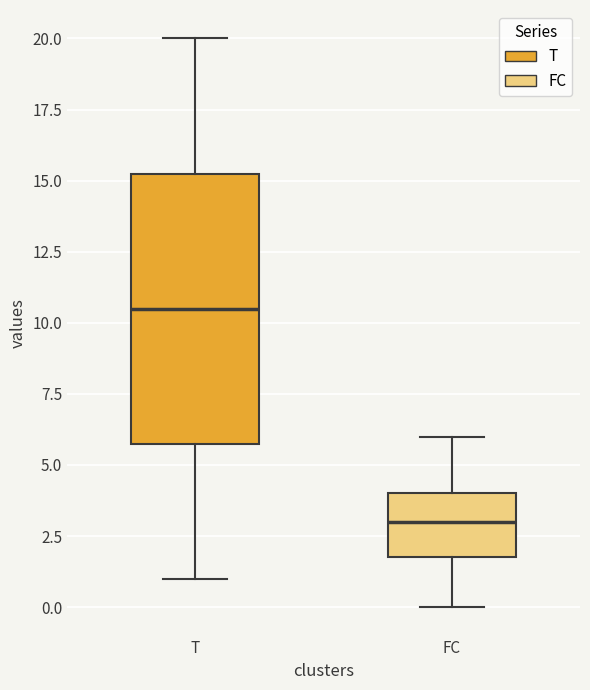

Which box's median line is the highest?

T